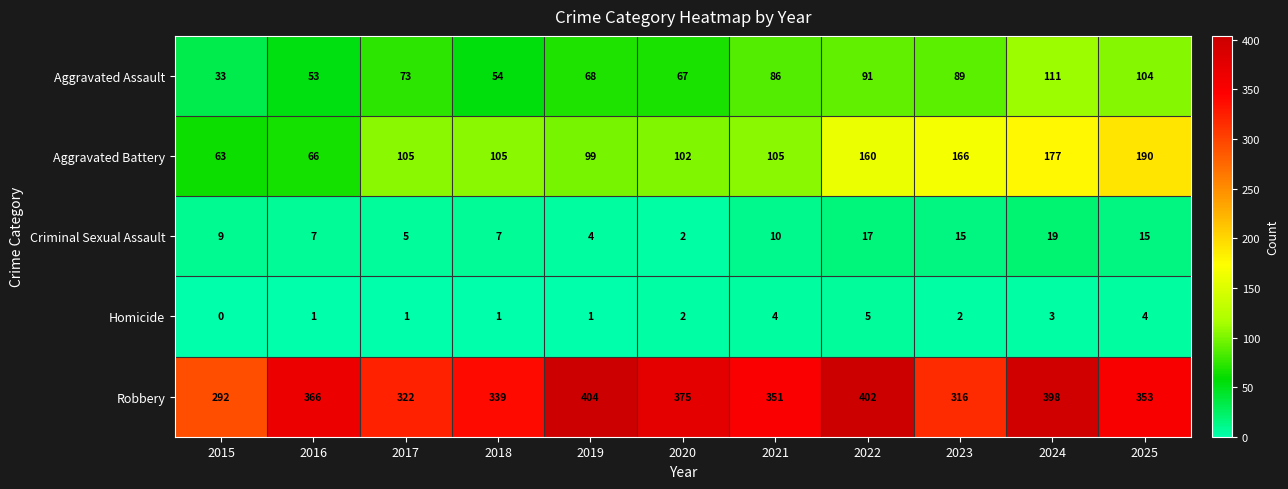

List the series in order of their peak value, lowest first.

Homicide, Criminal Sexual Assault, Aggravated Assault, Aggravated Battery, Robbery